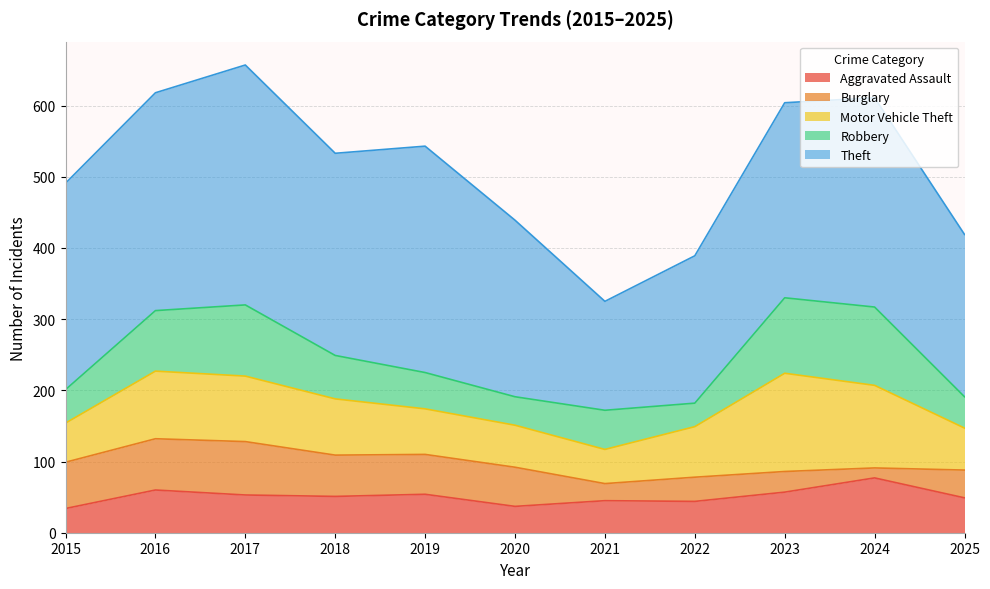

What is the approximate value of Burglary at 2025, to the nearest 5?

40